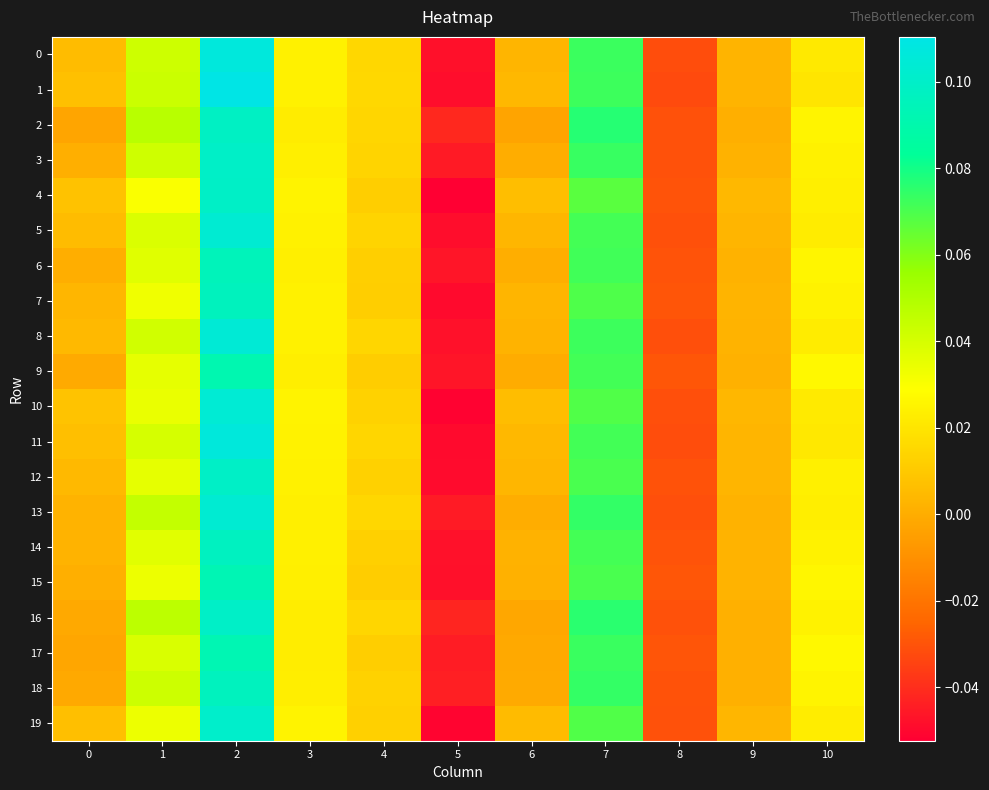

Rank the series at 0 from highest to lowest value.

10, 4, 1, 19, 11, 0, 5, 12, 8, 7, 14, 13, 3, 15, 6, 9, 18, 16, 17, 2